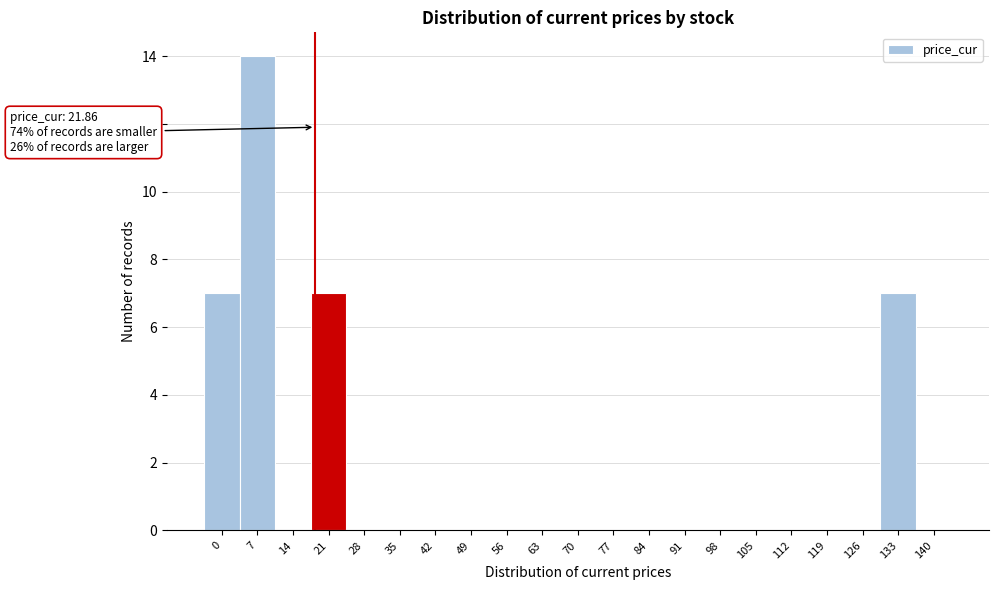

Reading left to right, extract all data points from this chart.

0=7	7=14	14=0	21=7	28=0	35=0	42=0	49=0	56=0	63=0	70=0	77=0	84=0	91=0	98=0	105=0	112=0	119=0	126=0	133=7	140=0